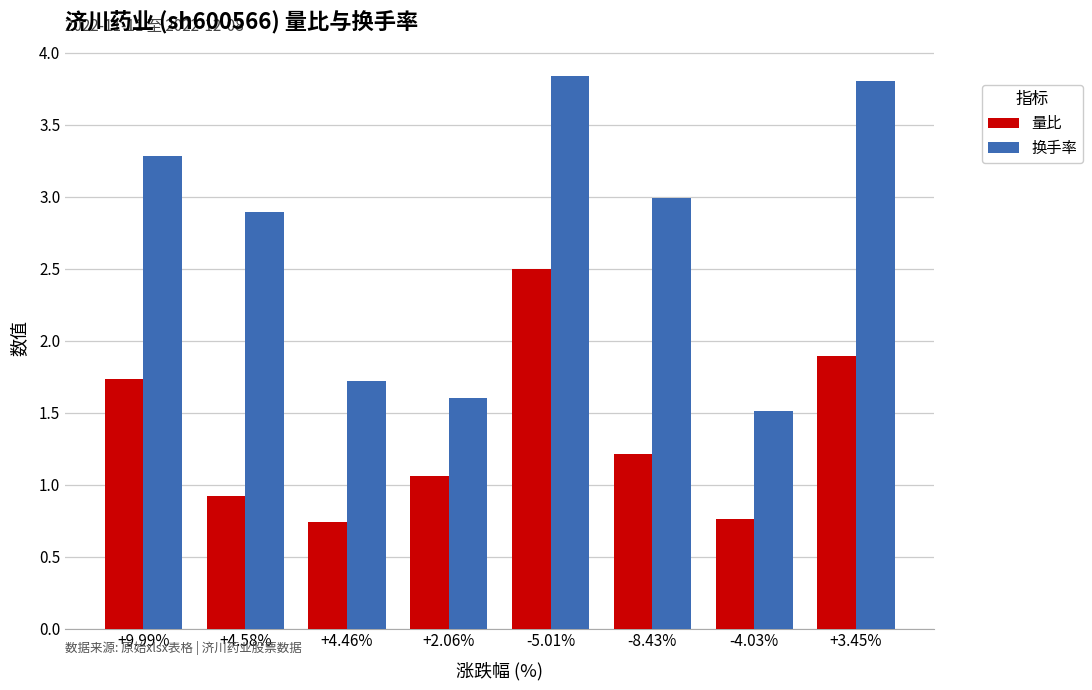

What is the label of the 1st bar from the right?

+3.45%